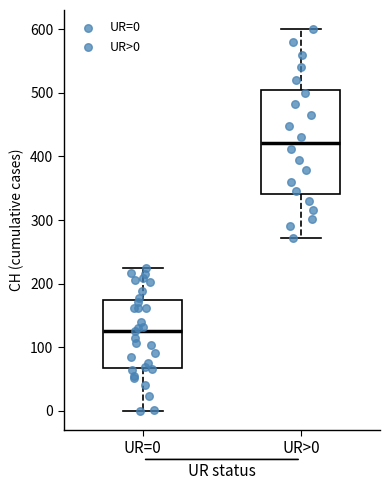

Where is the lower edge of the box for UR=0 on the y-axis? The values are not printed on the chart, so give them approximately, as read against the axis.

70